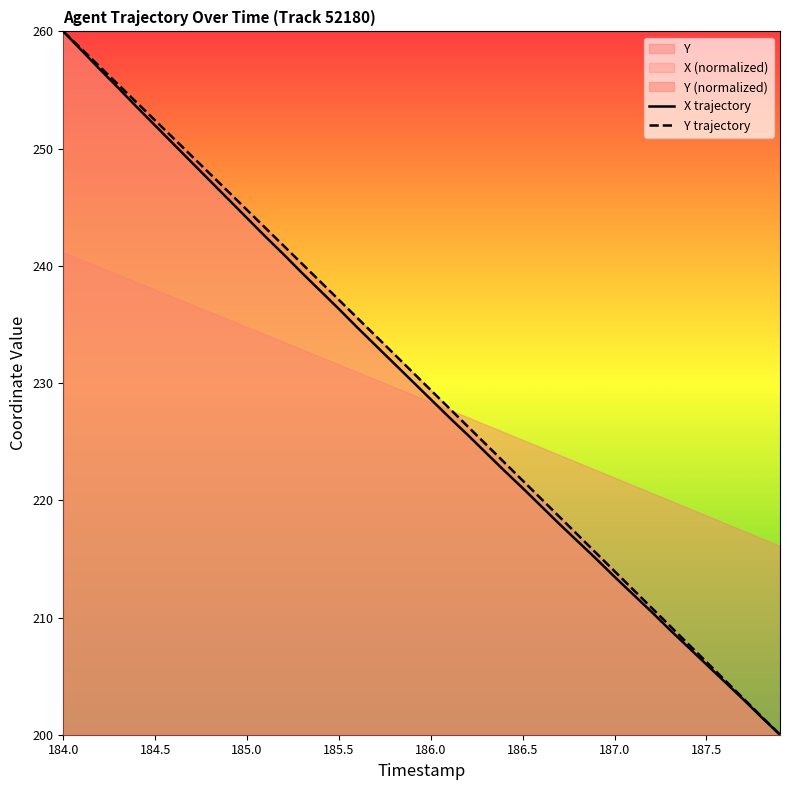

At which label does X trajectory reach its peak?

184.0